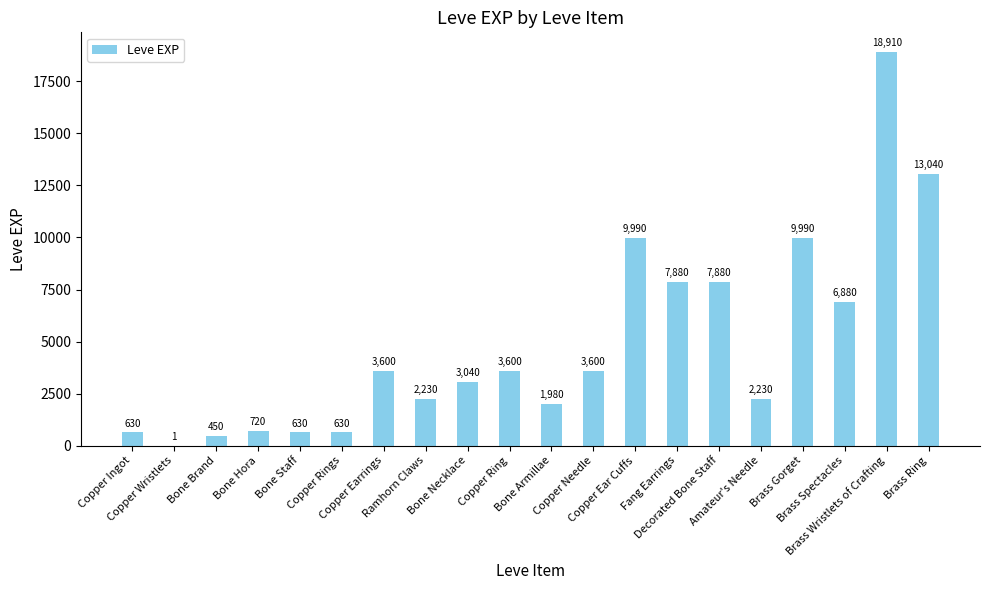

What is the sum of all values?

97911